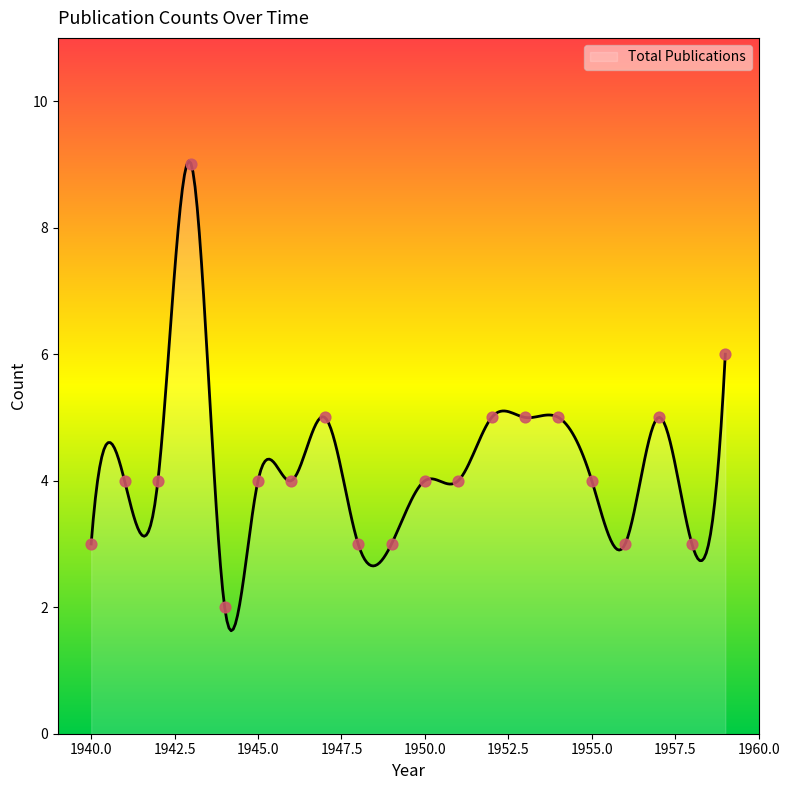

What is the change in value from 1944 to 1948?

+1